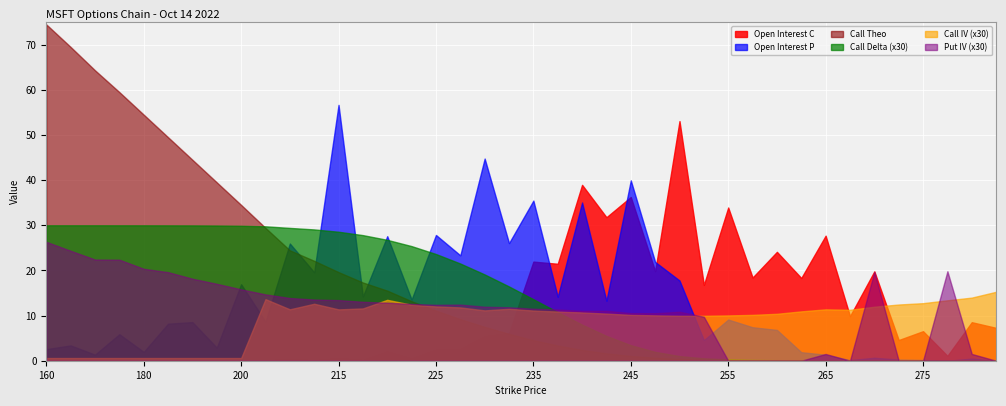

How many intersections are there between Put IV and Open Interest P?

2